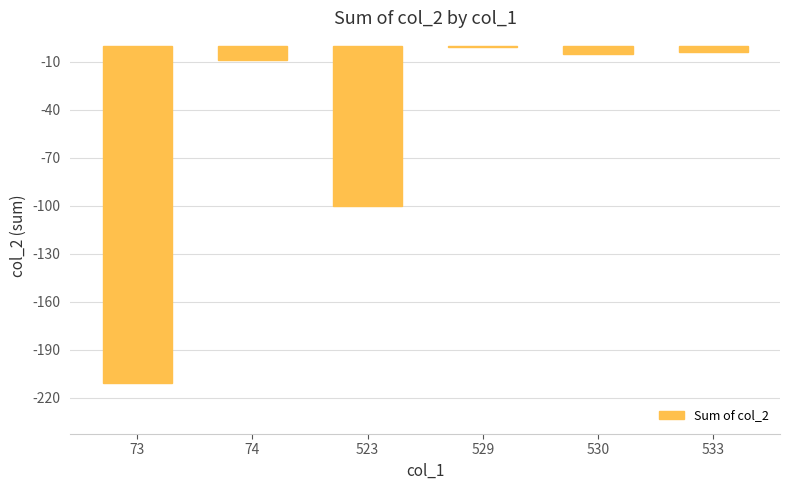

Between 529 and 523, which is larger?

529